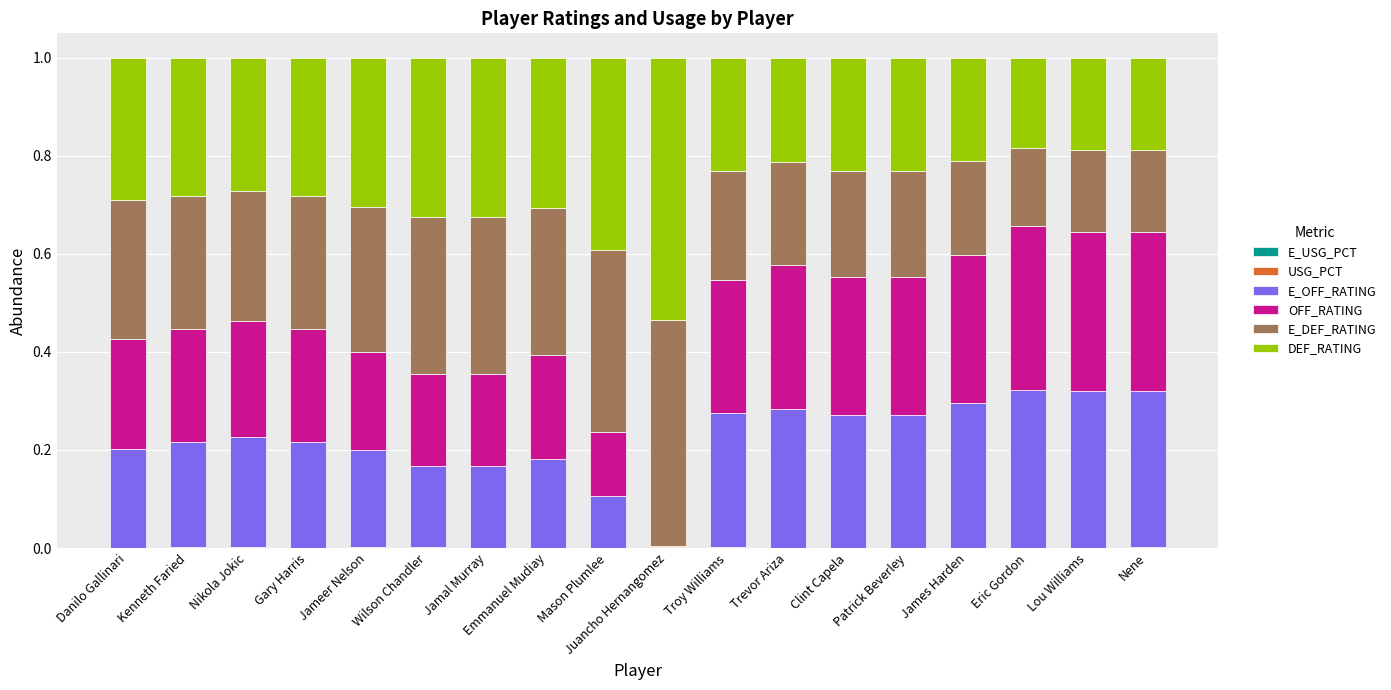

At how many categories does at least one series exceed 0?

18